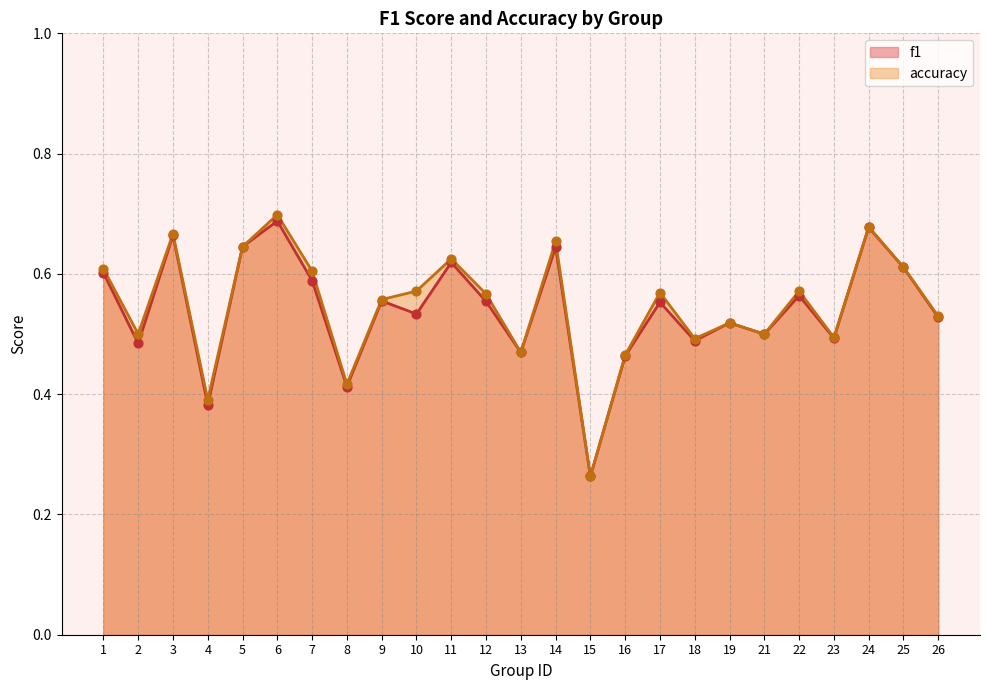

At how many categories does at least one series exceed 0?

25